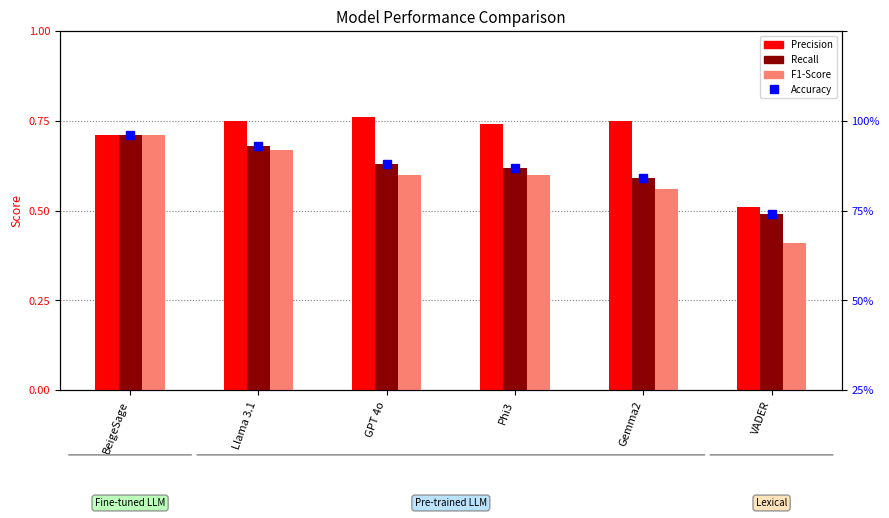

Between GPT 4o and VADER, which is larger?

GPT 4o